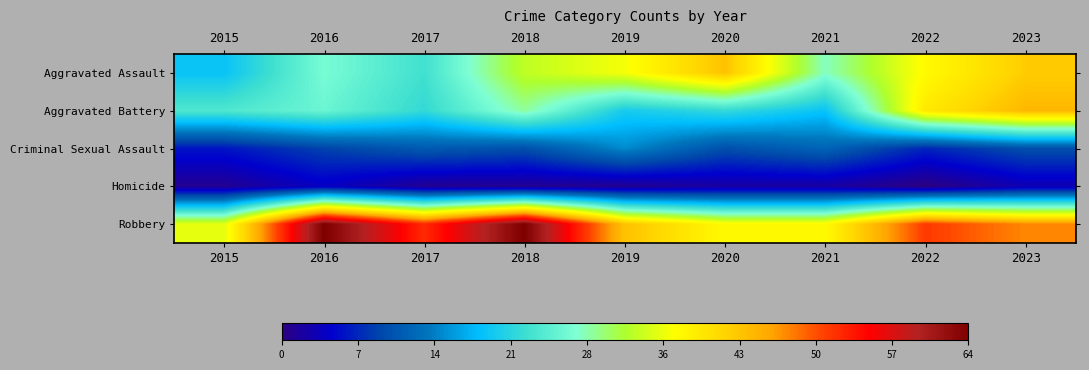

Reading right to left, what are all the values shown in this chart?

Aggravated Assault: 2023=42	2022=37	2021=28	2020=43	2019=36	2018=33	2017=23	2016=27	2015=19
Aggravated Battery: 2023=44	2022=39	2021=19	2020=22	2019=20	2018=29	2017=22	2016=26	2015=24
Criminal Sexual Assault: 2023=10	2022=7	2021=12	2020=10	2019=15	2018=10	2017=11	2016=9	2015=6
Homicide: 2023=3	2022=0	2021=2	2020=2	2019=1	2018=1	2017=1	2016=4	2015=1
Robbery: 2023=47	2022=51	2021=37	2020=37	2019=43	2018=64	2017=52	2016=64	2015=35